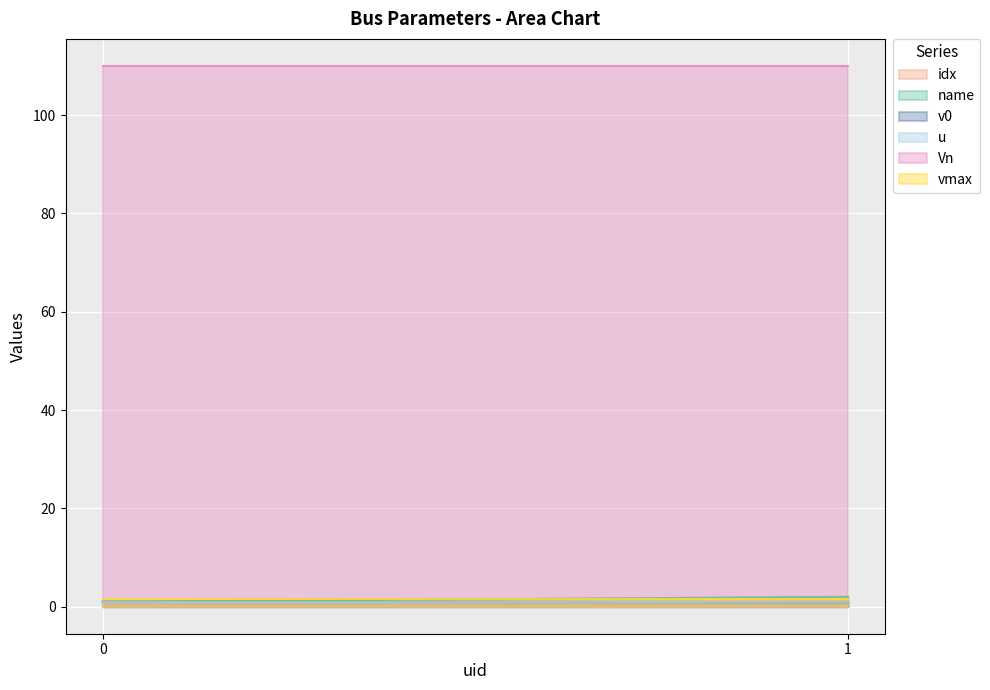

The Vn series shows 110.0 at 1. True or false?

True